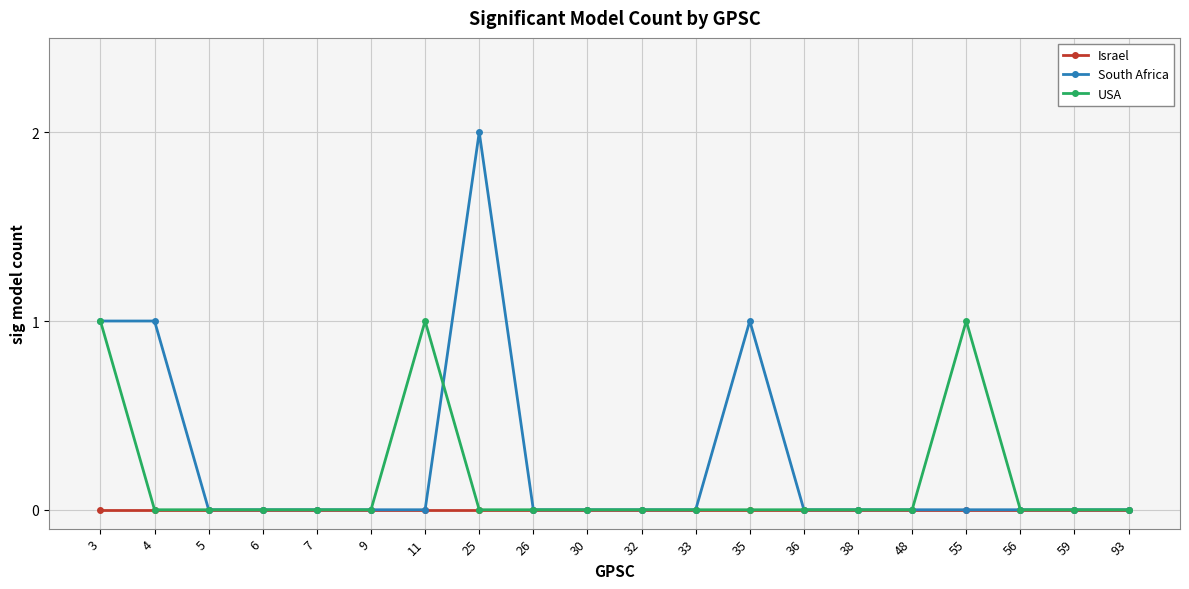

True or false: South Africa has more than 1 interior local peaks.

True